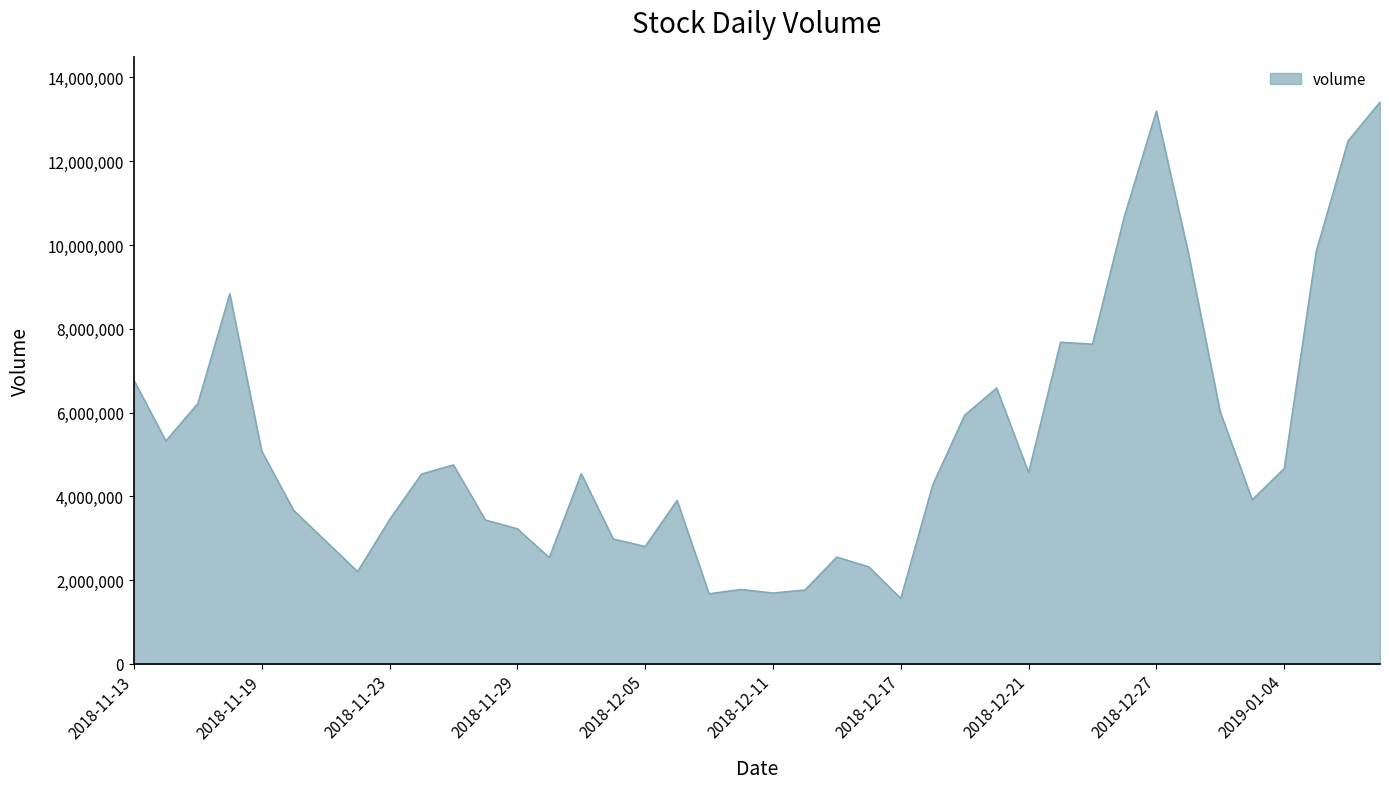

What is the difference between the maximum and minimum values?

11847903